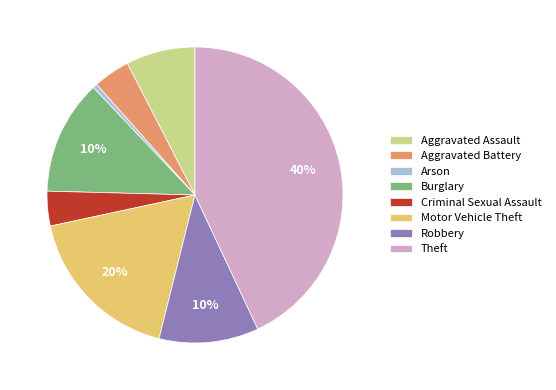

Rank the categories by value from lowest to highest.

Arson, Criminal Sexual Assault, Aggravated Battery, Aggravated Assault, Robbery, Burglary, Motor Vehicle Theft, Theft